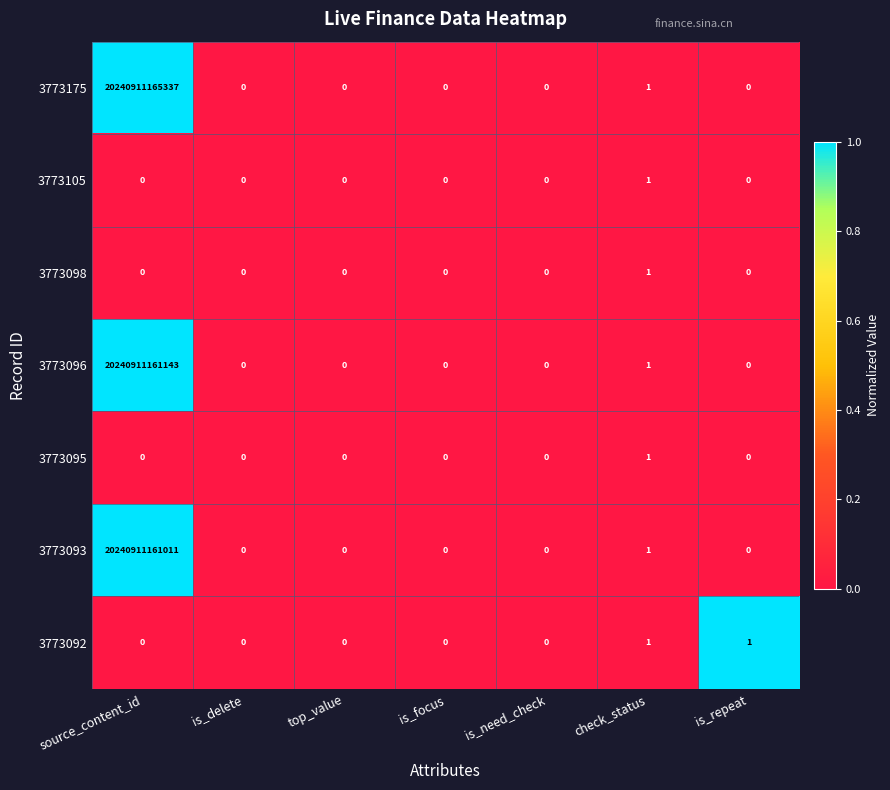

Which series has the largest total across all categories?

3773175